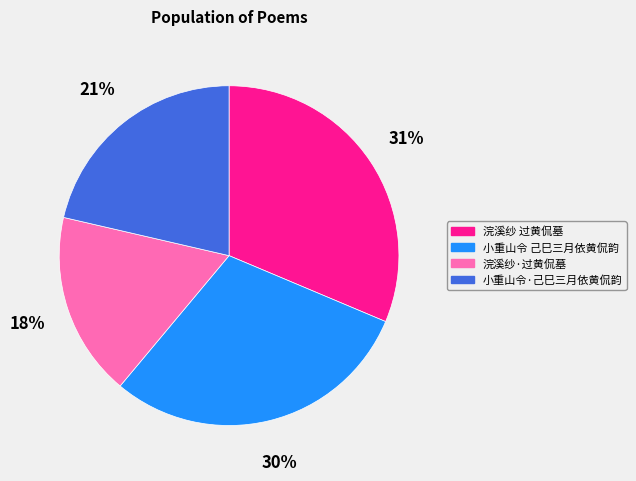

Is the sum of 小重山令 己巳三月依黄侃韵 and 浣溪纱 过黄侃墓 greater than half?

Yes